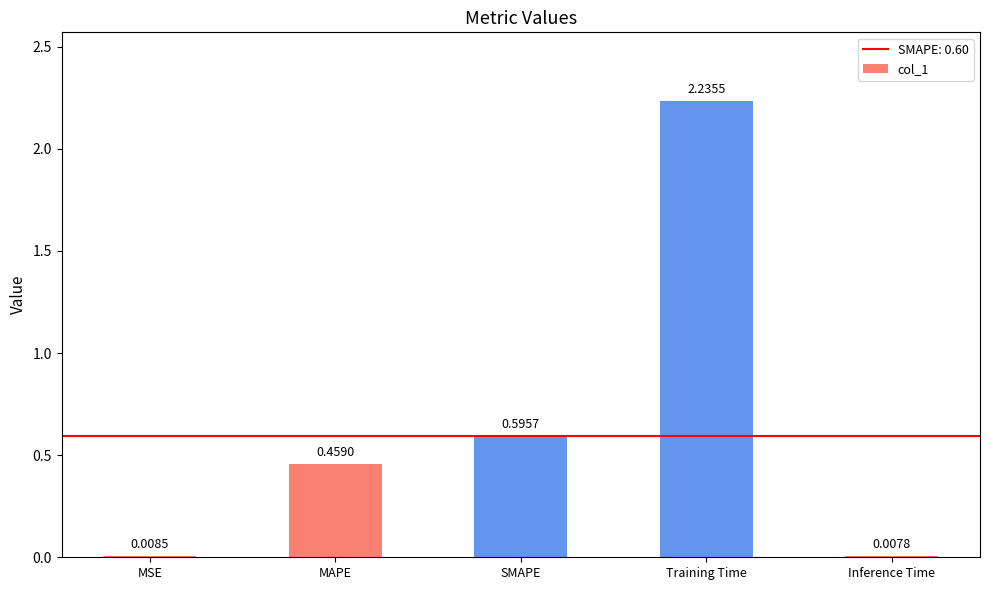

List the labels in order of value, smallest first.

Inference Time, MSE, MAPE, SMAPE, Training Time